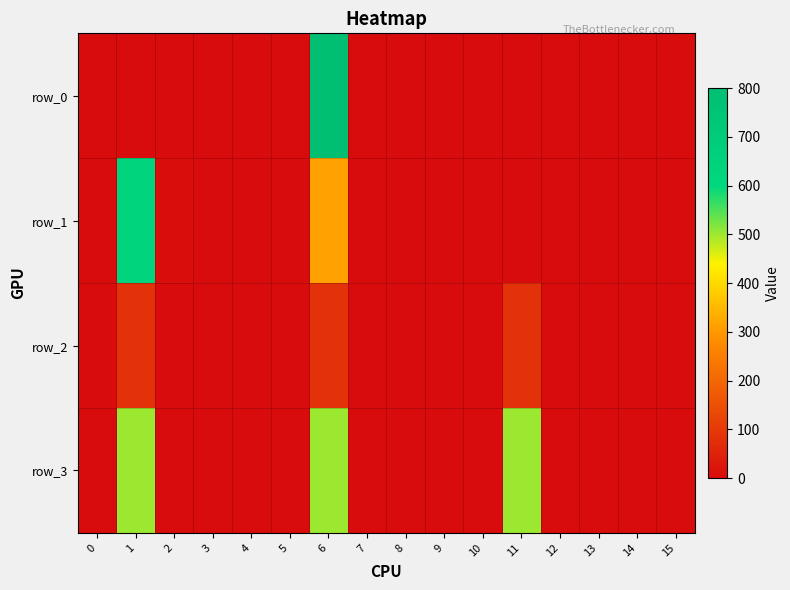

Which series has the largest total across all categories?

row_3